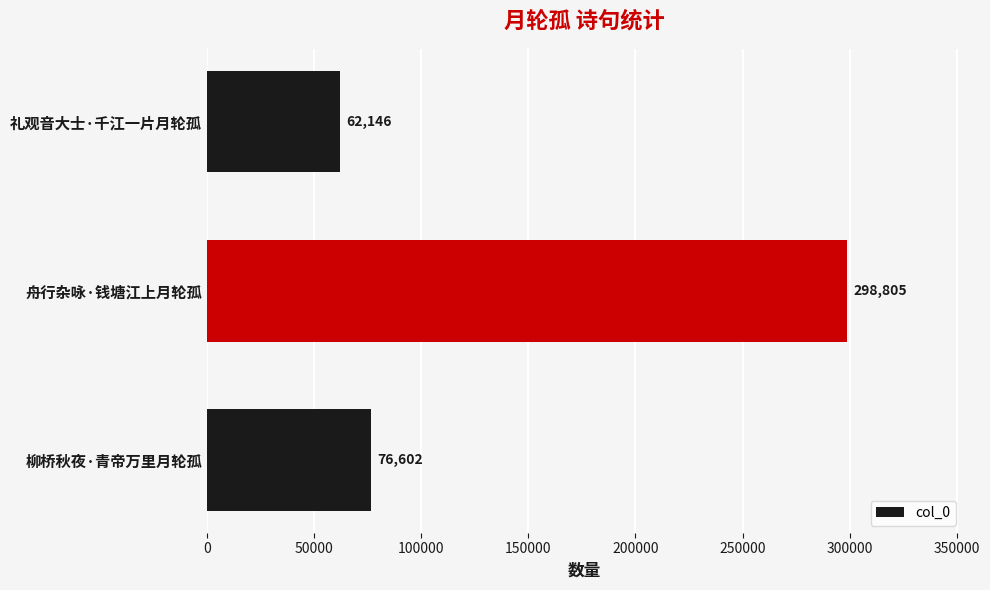

Reading bottom to top, list all the values displayed in this chart.

柳桥秋夜·青帝万里月轮孤=76602	舟行杂咏·钱塘江上月轮孤=298805	礼观音大士·千江一片月轮孤=62146